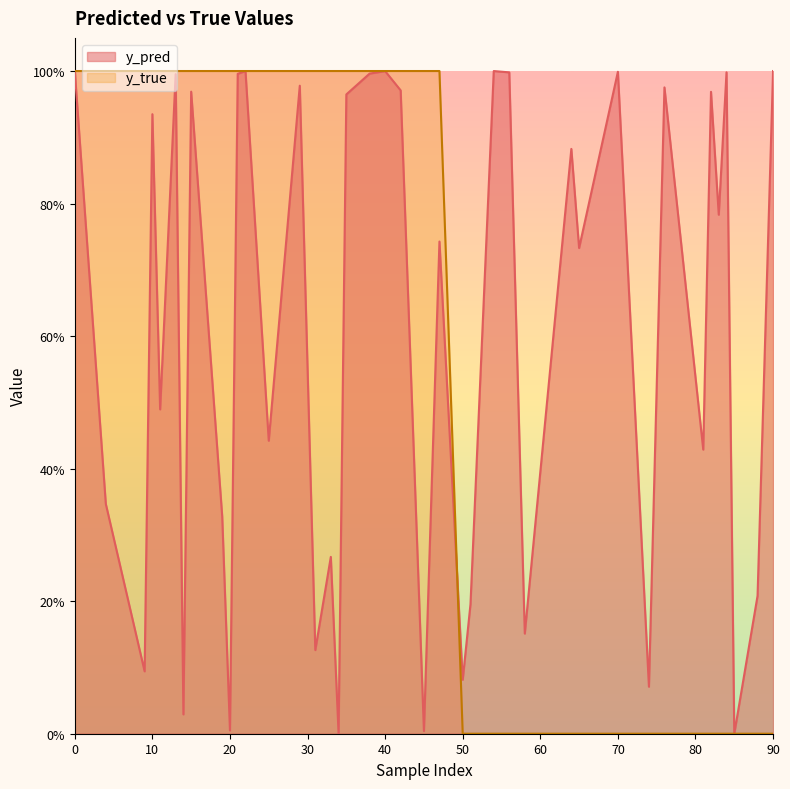

What is the total value across all series at 15?

2.0